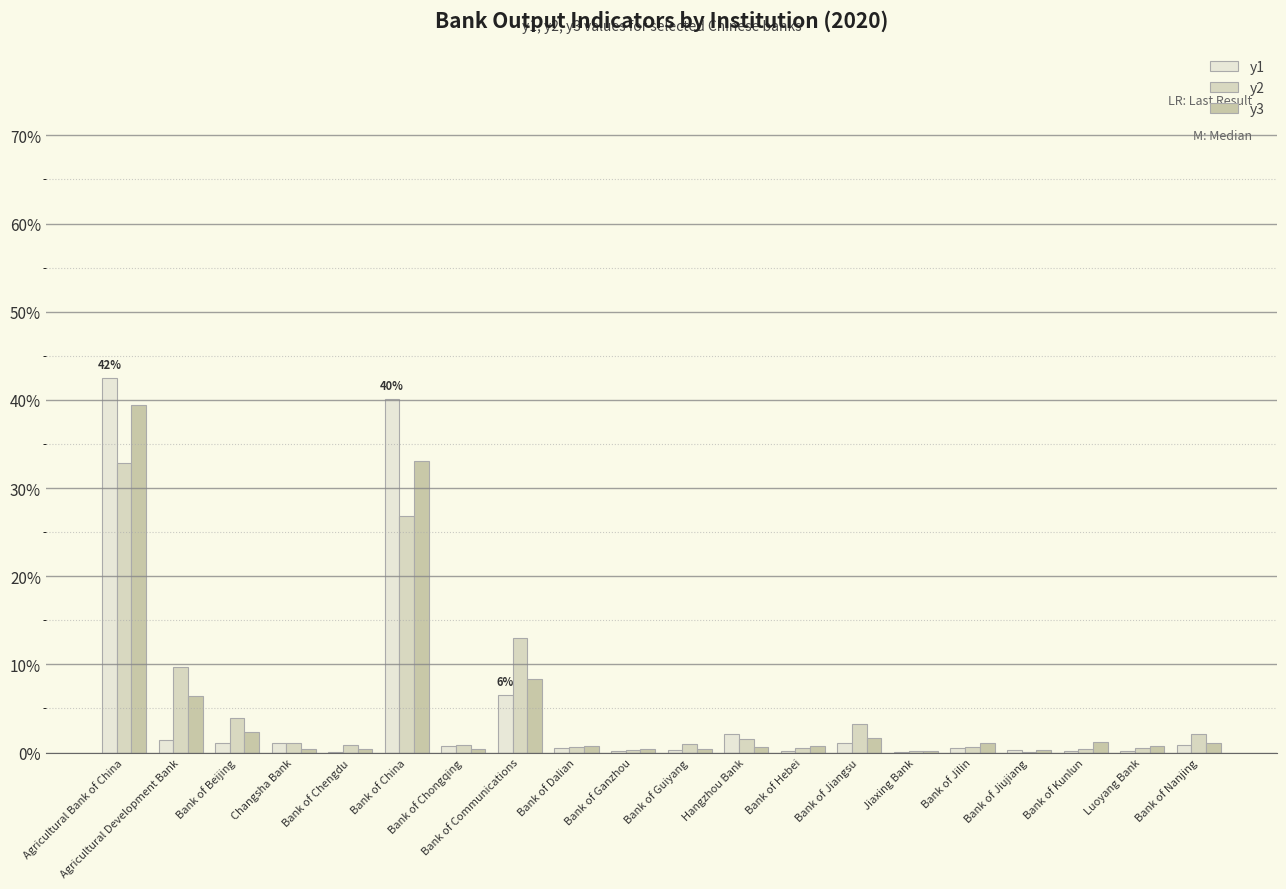

List the labels in order of y3 value, largest first.

Agricultural Bank of China, Bank of China, Bank of Communications, Agricultural Development Bank, Bank of Beijing, Bank of Jiangsu, Bank of Kunlun, Bank of Jilin, Bank of Nanjing, Bank of Hebei, Luoyang Bank, Bank of Dalian, Hangzhou Bank, Bank of Chengdu, Changsha Bank, Bank of Ganzhou, Bank of Guiyang, Bank of Chongqing, Bank of Jiujiang, Jiaxing Bank